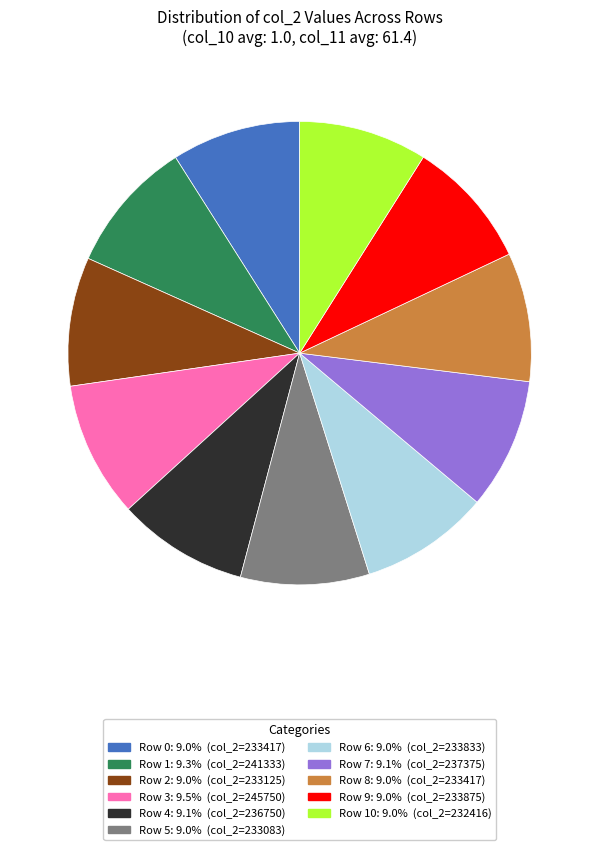

Is there a majority slice in this chart?

No